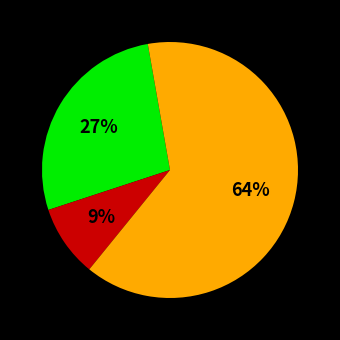

Is there any slice that represents more than half of the pie?

Yes